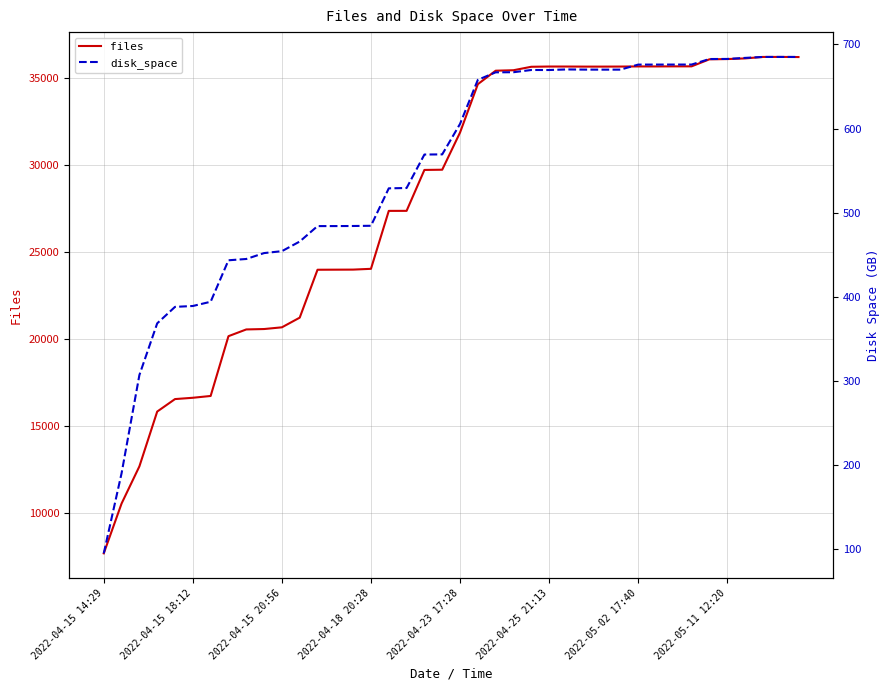

How many interior local peaks does the files series have?

2